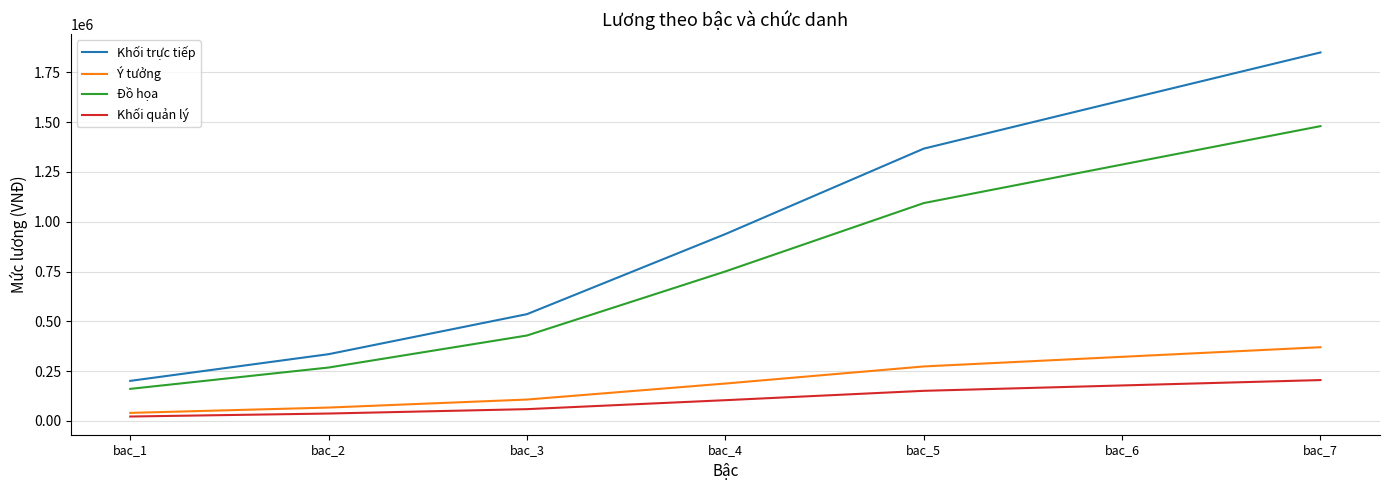

The value of Đồ họa at bac_7 is 1480000. True or false?

True